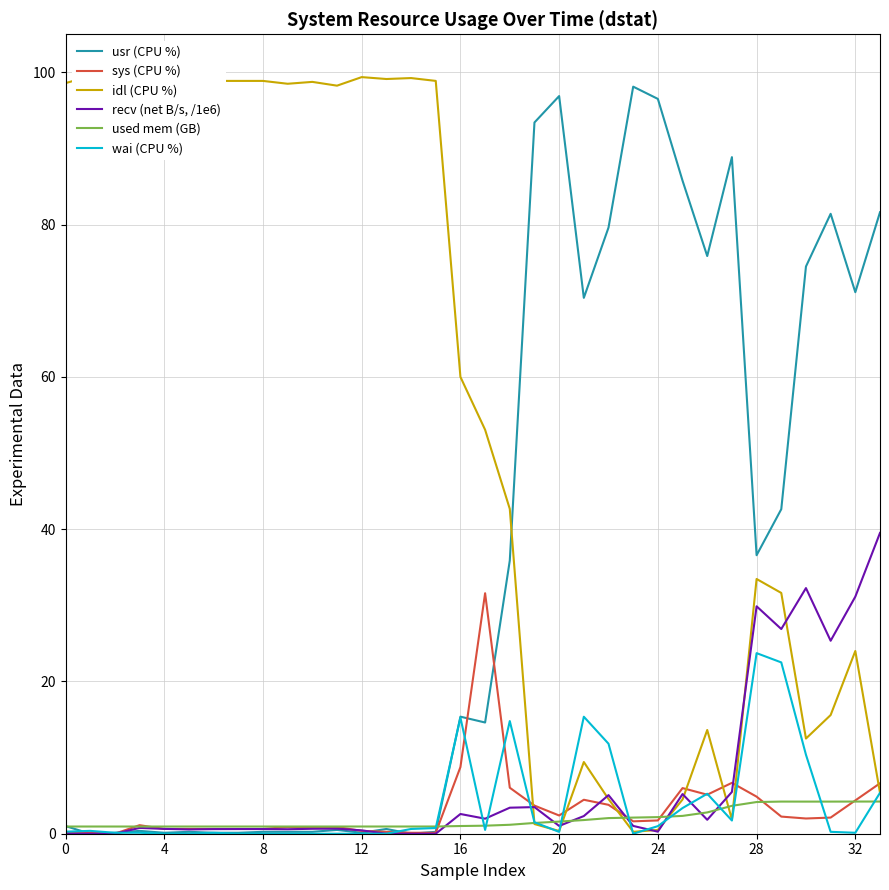

What is the maximum value for used mem (GB)?

4.2